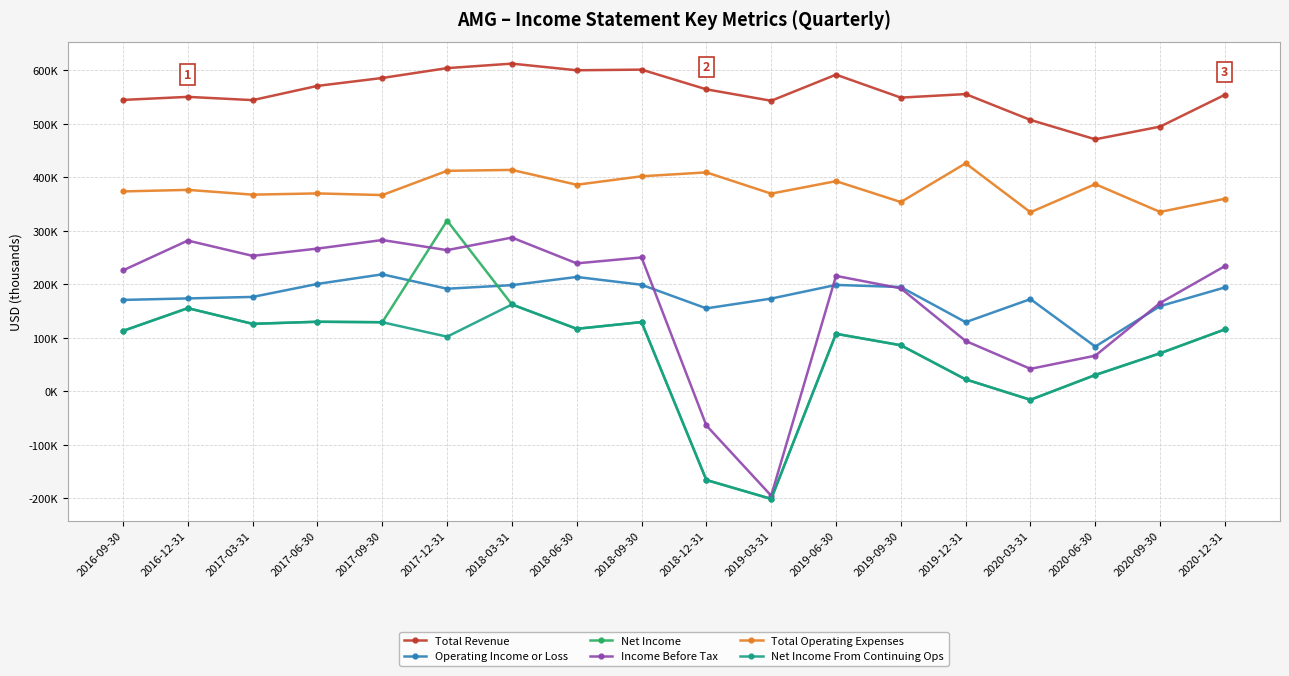

How many interior local valleys does the Total Operating Expenses series have?

7